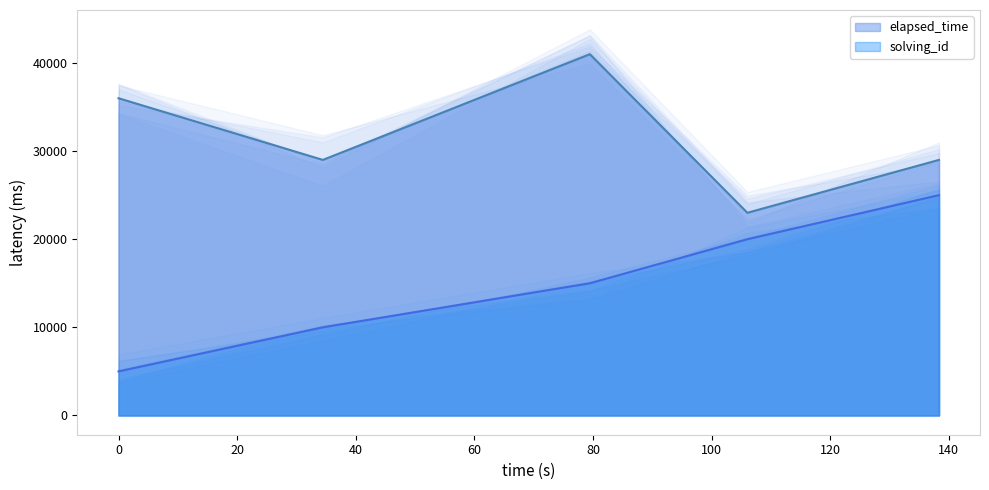

What is the highest value of the solving_id series?

25000